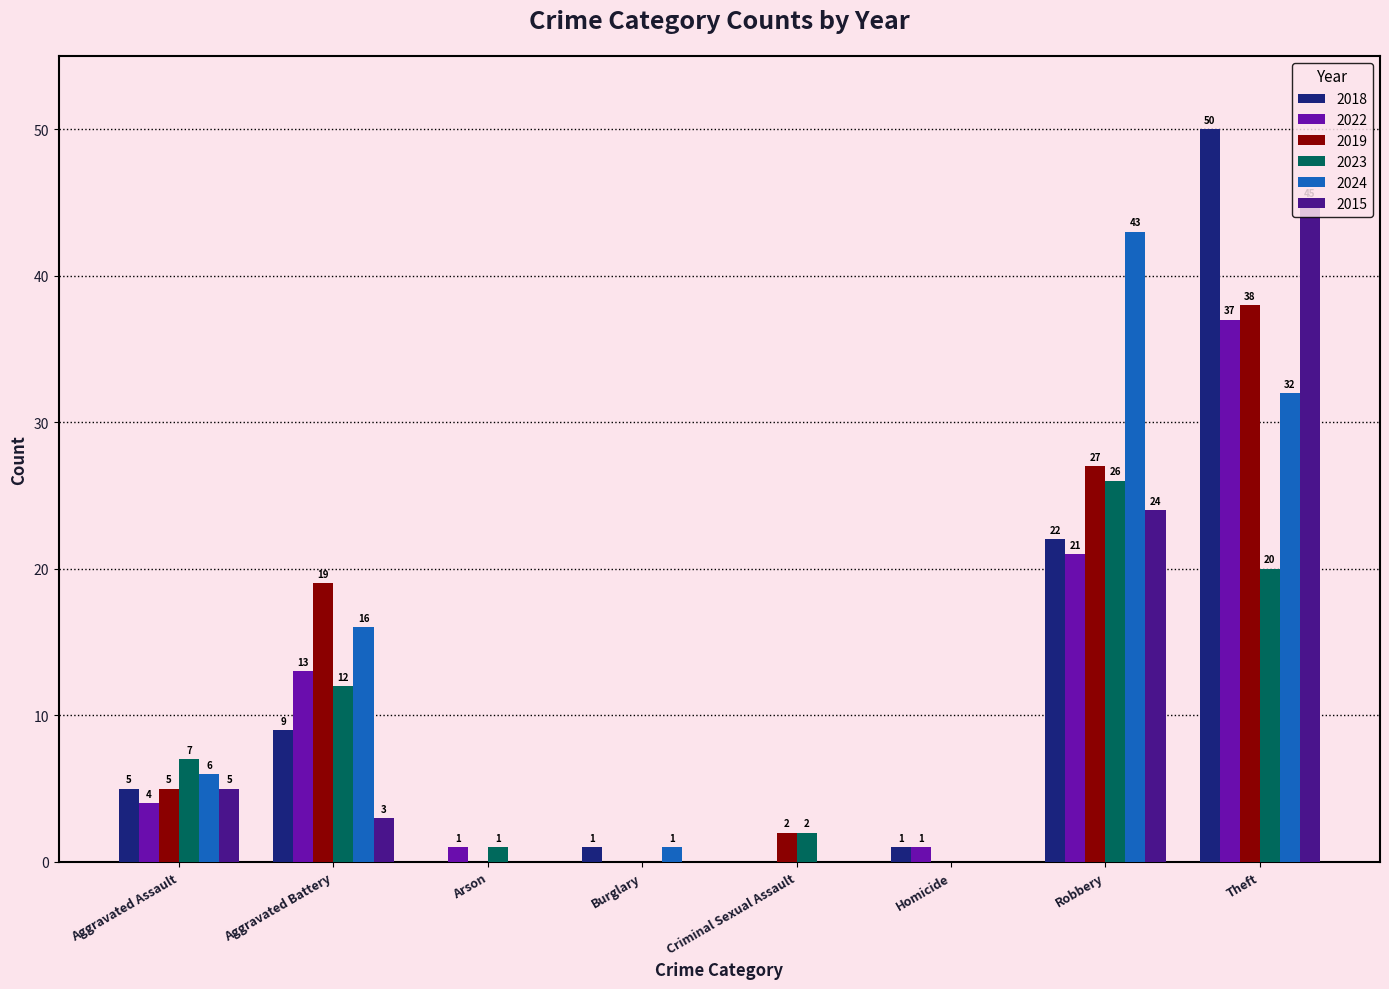

What is the sum of all 2024 values?

98